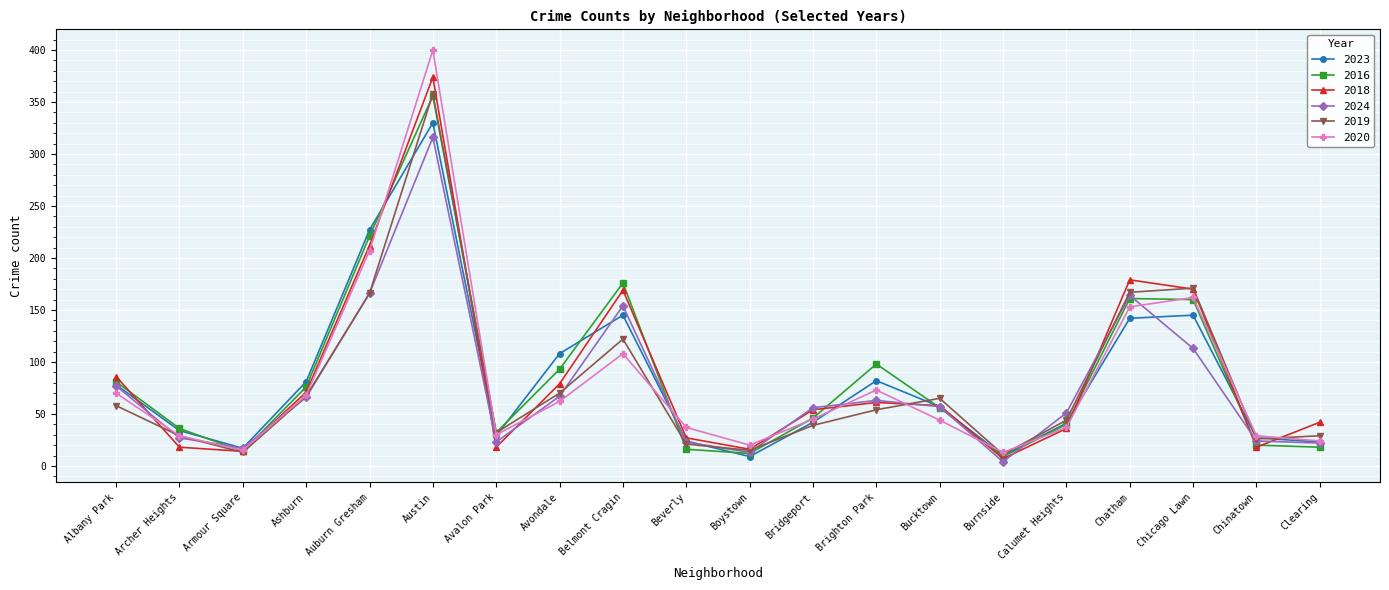

What are all the series names shown in the legend?

2023, 2016, 2018, 2024, 2019, 2020